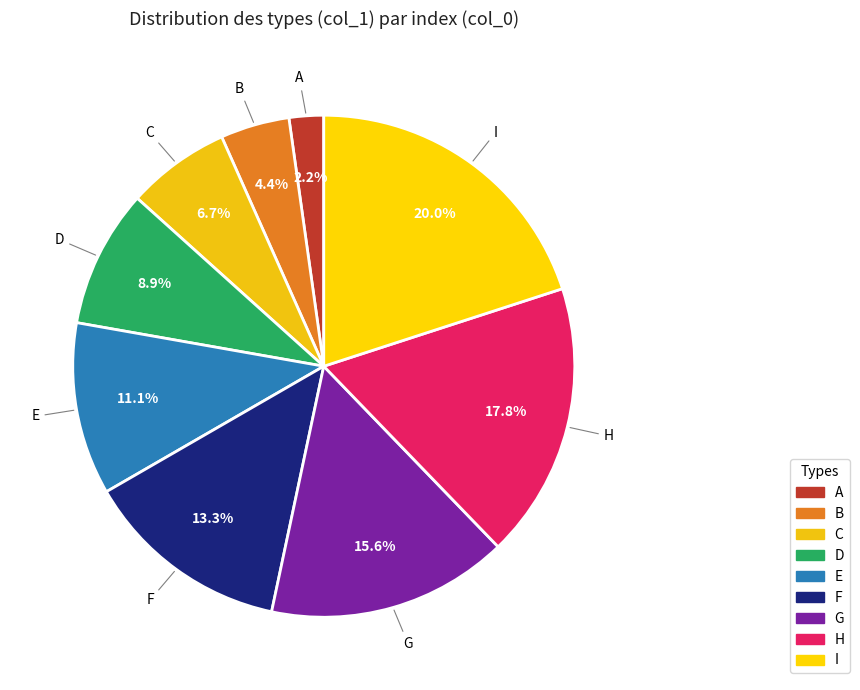

Rank the categories by value from lowest to highest.

A, B, C, D, E, F, G, H, I